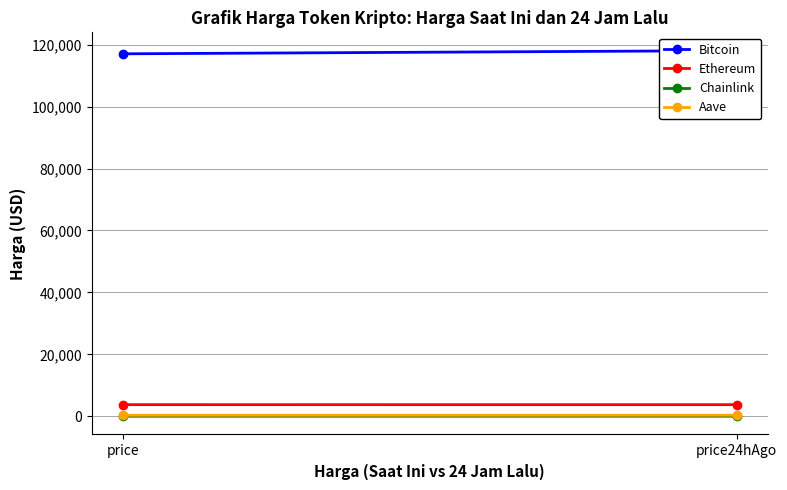

What position from the right is price24hAgo?

1